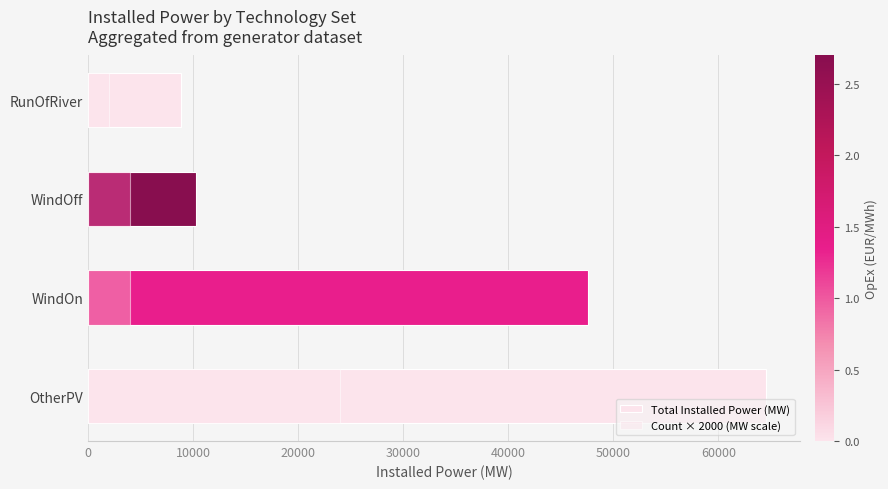

Read the Count × 2000 (MW scale) value at WindOn.

4000.0